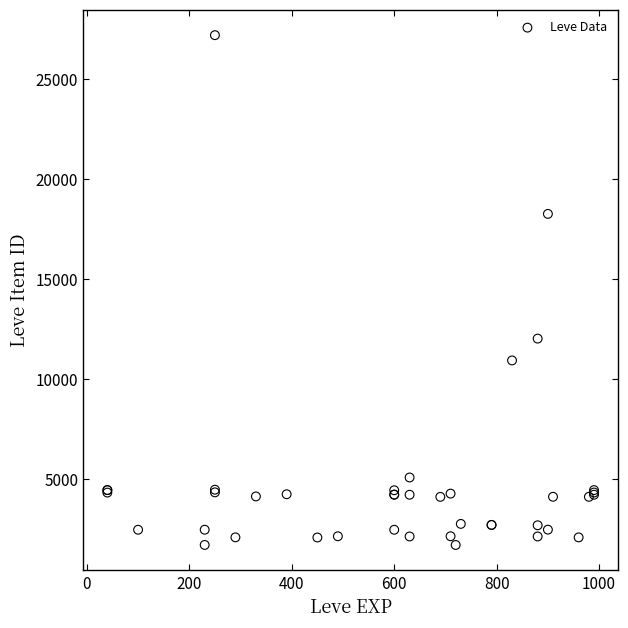

What Y value in the scatter plot is closest to 14448?

12018